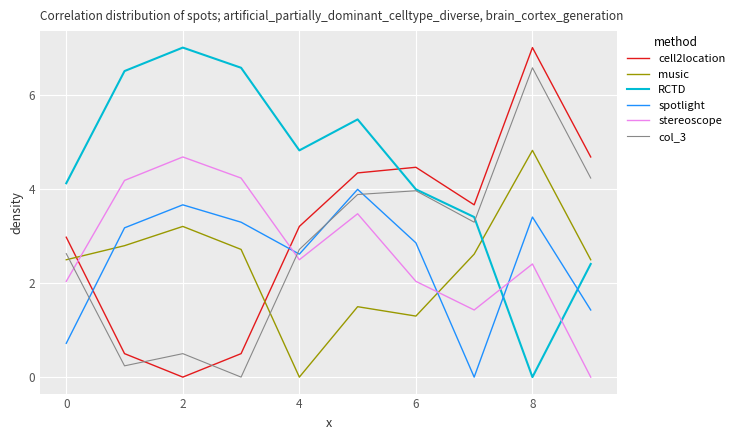

Which series has the largest total across all categories?

RCTD